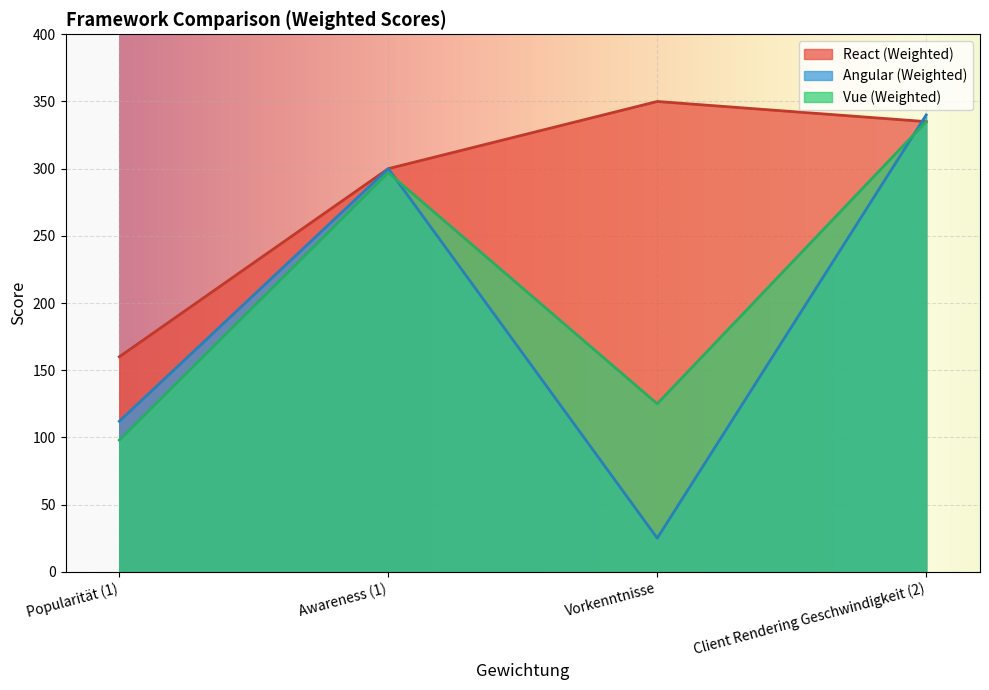

The value of Angular Weighted at Vorkenntnisse is 36. True or false?

False